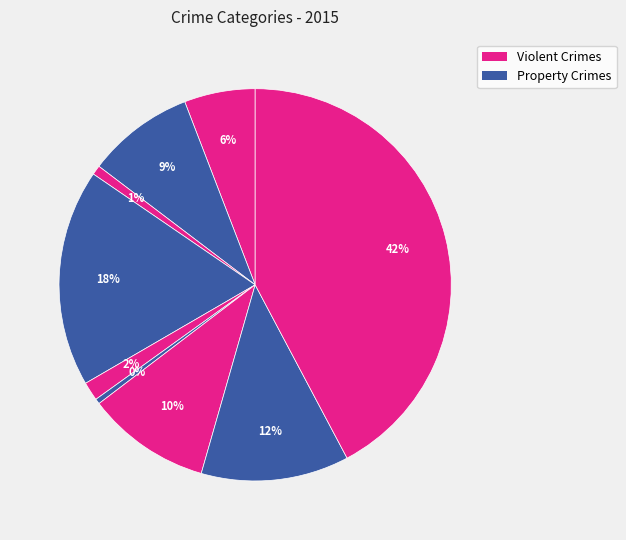

Does any single category account for the majority?

No